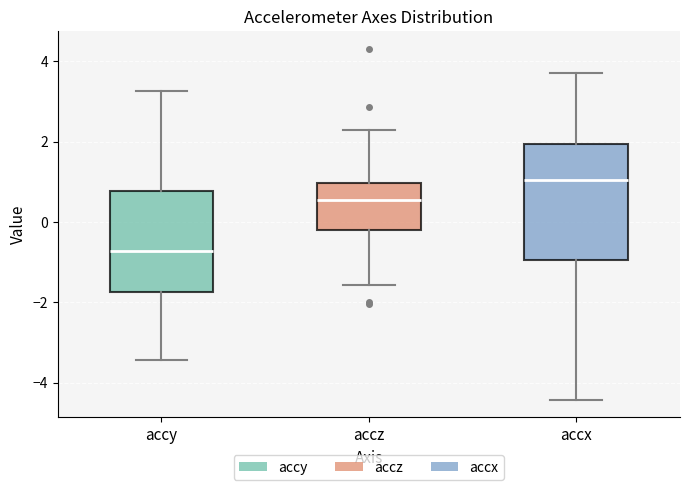

Reading left to right, read every box against the y-axis: the position of its median line, the range the box covers, and the ends of its whiskers. The values are not printed on the chart, so give them approximately, as read against the axis.

accy: median -0.8, box -1.8 to 0.8, whiskers -3.4 to 3.2
accz: median 0.6, box -0.2 to 1.0, whiskers -1.6 to 2.2
accx: median 1.0, box -1.0 to 2.0, whiskers -4.4 to 3.8